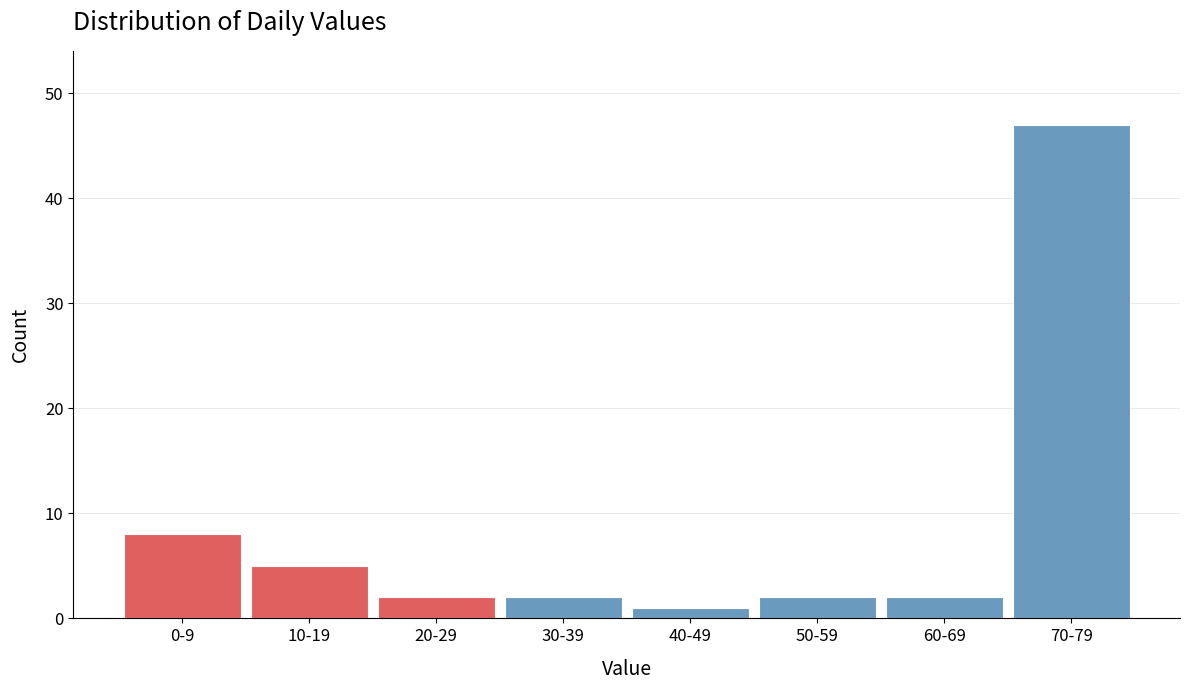

Reading left to right, transcribe all the data shown in this chart.

0-9=8	10-19=5	20-29=2	30-39=2	40-49=1	50-59=2	60-69=2	70-79=47